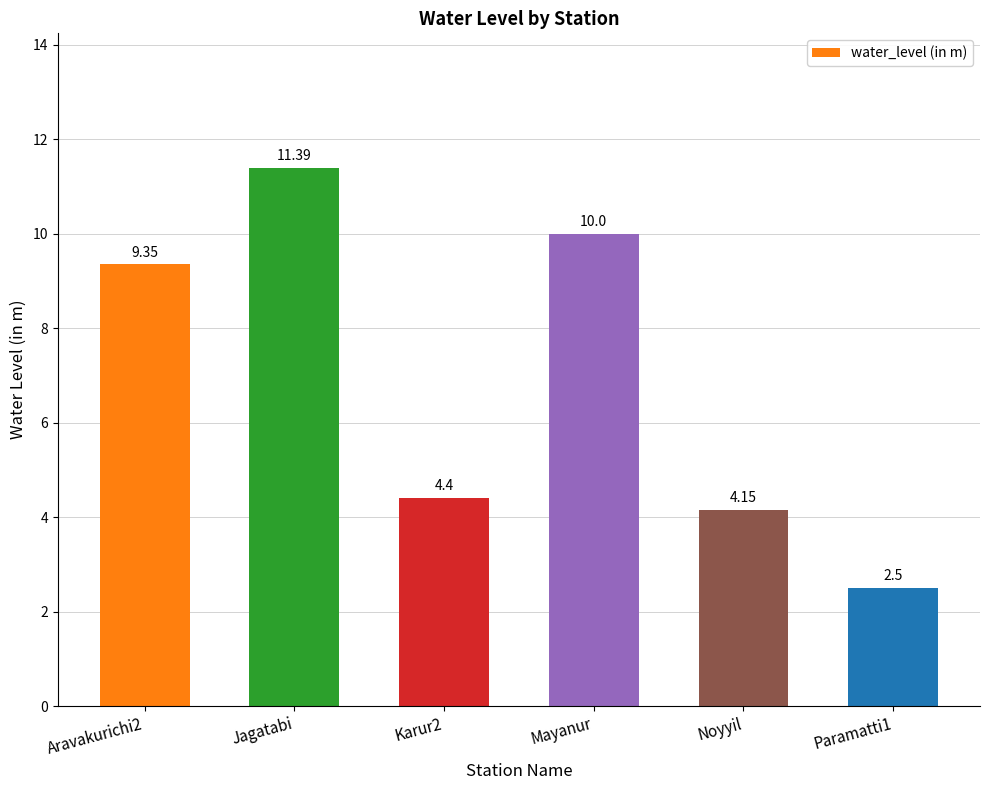

Which category has the highest value across all series?

Jagatabi